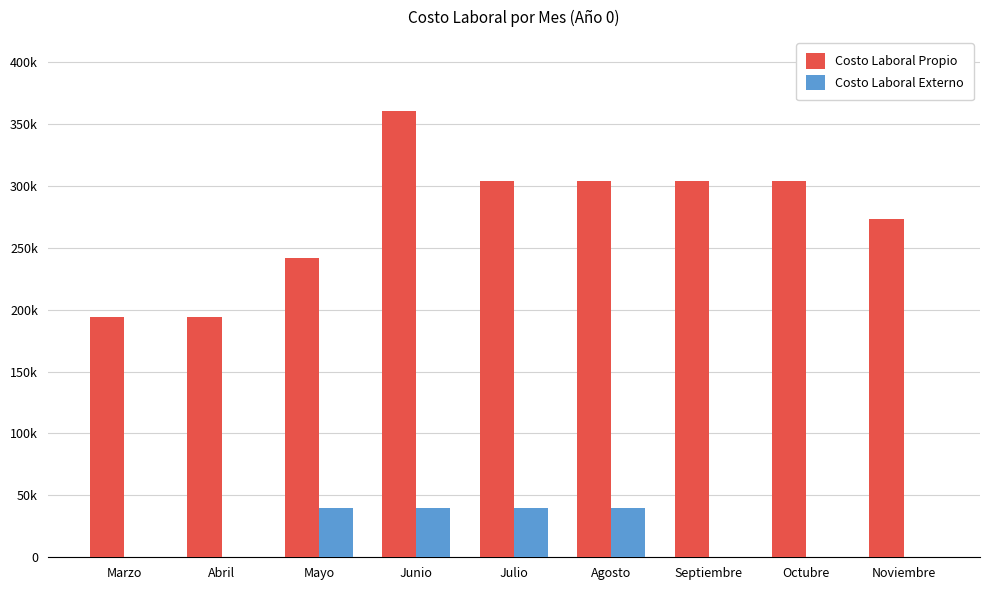

Which series changed the most between Marzo and Julio?

Costo Laboral Propio